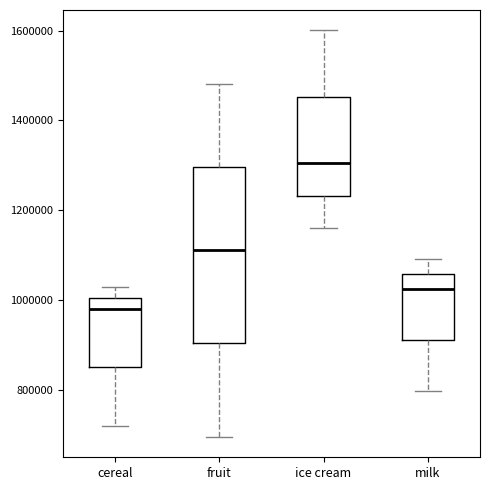

Which box's median line is the highest?

ice cream